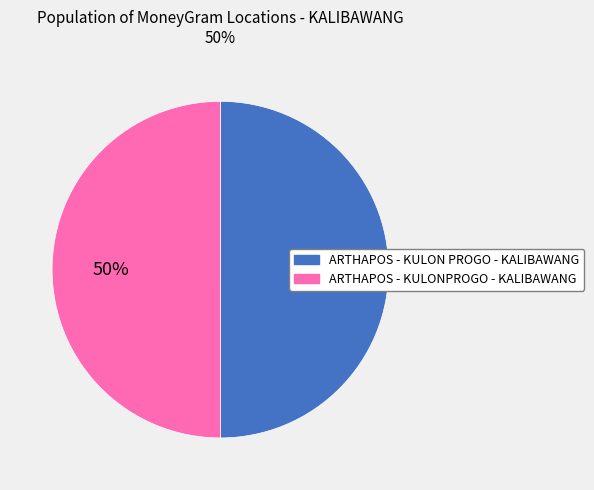

To the nearest percent, what portion does ARTHAPOS - KULON PROGO - KALIBAWANG represent?

50%